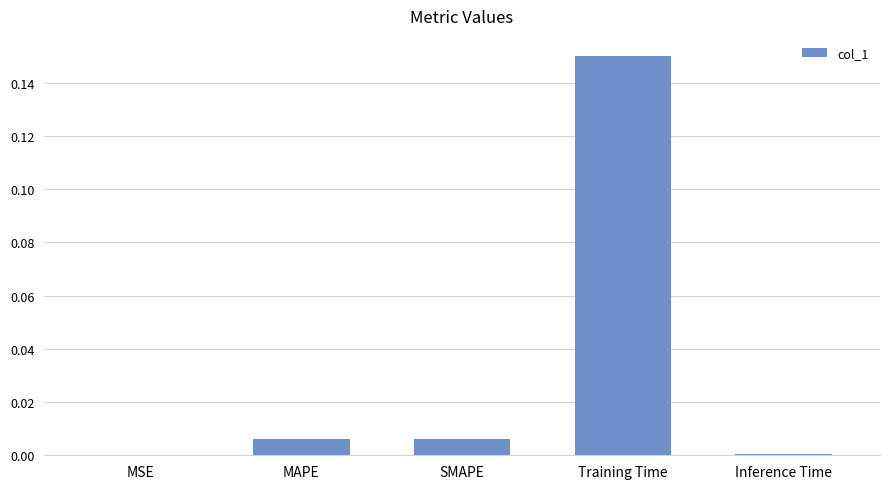

The value at Training Time is 0.0. True or false?

False